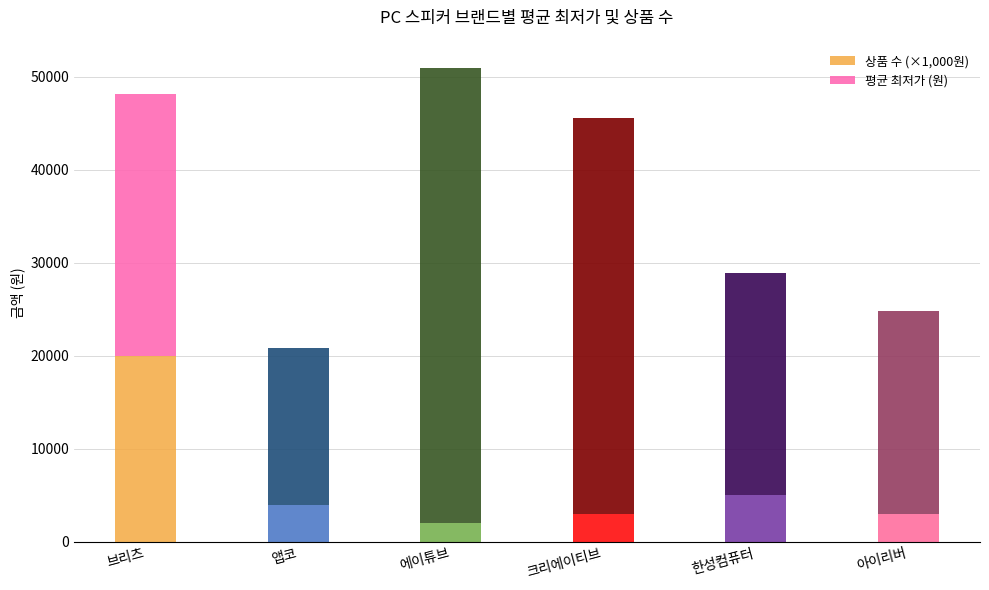

What is the sum of all 상품 수 (×1,000원) values?

37000